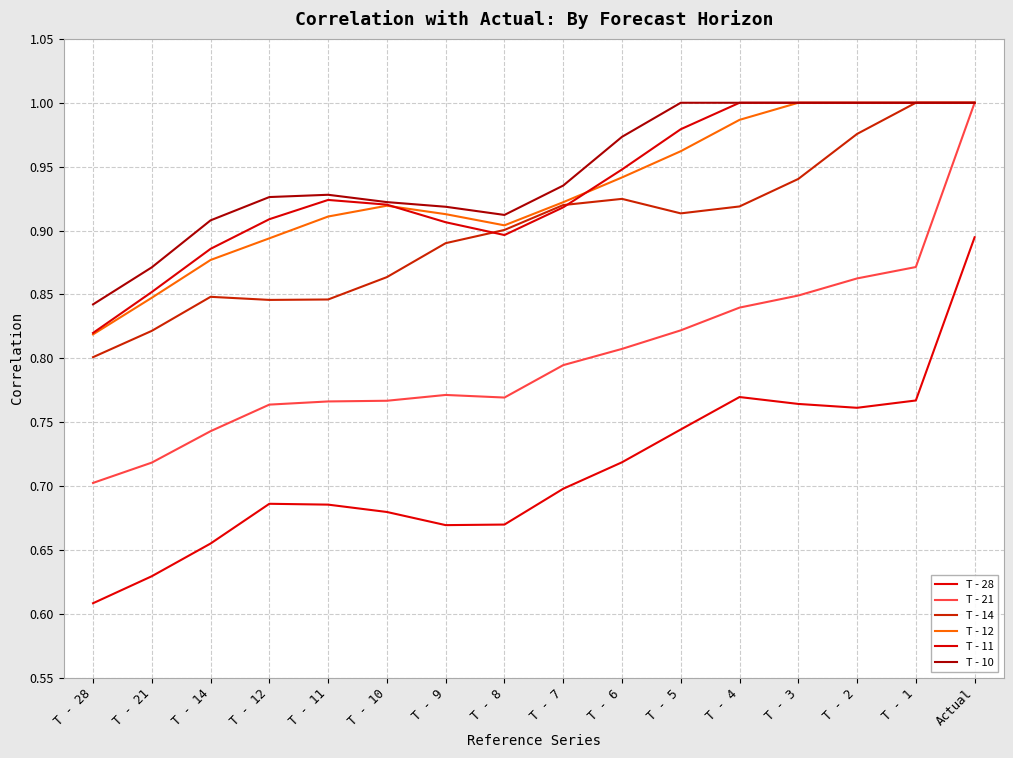

List the labels in order of T - 11 value, smallest first.

T - 28, T - 21, T - 14, T - 8, T - 9, T - 12, T - 7, T - 10, T - 11, T - 6, T - 5, T - 4, T - 3, T - 2, T - 1, Actual